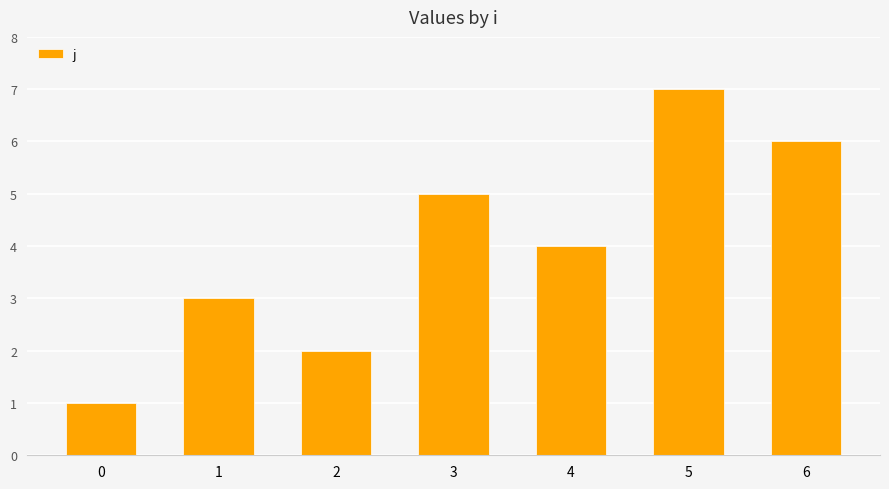

What is the difference between the second highest and second lowest values?

4